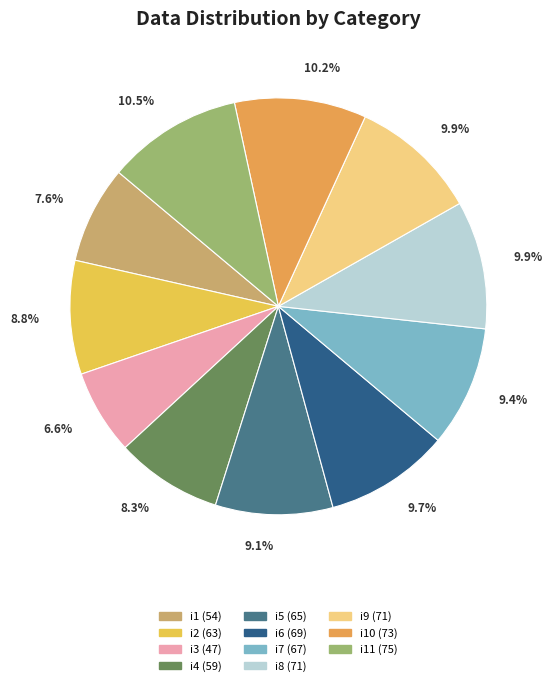

Is there any slice that represents more than half of the pie?

No